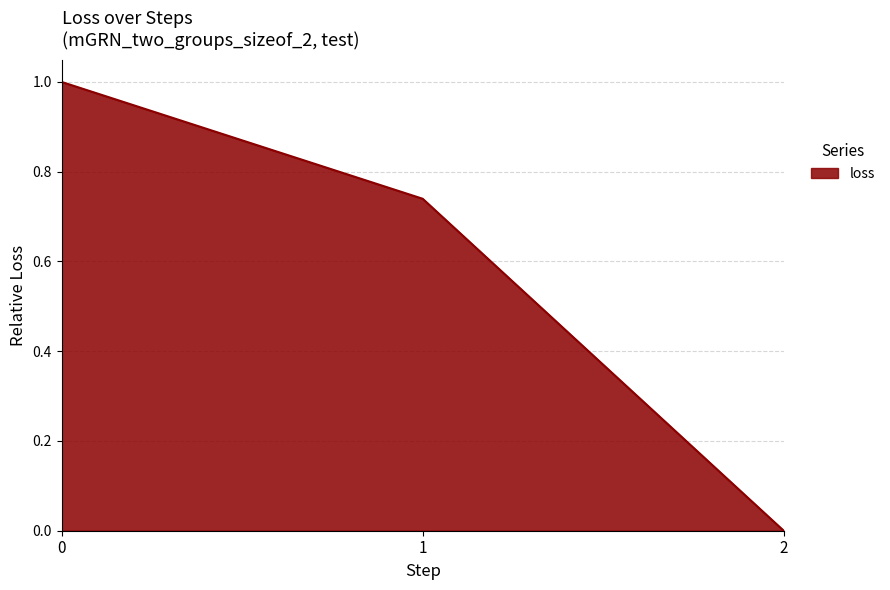

Rank the categories by value from lowest to highest.

2, 1, 0